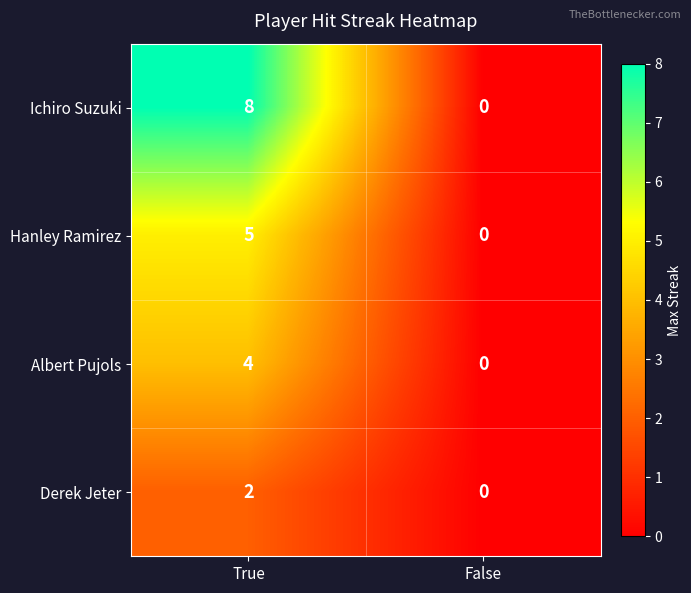

Where is Hanley Ramirez nearest to the value 2?

False